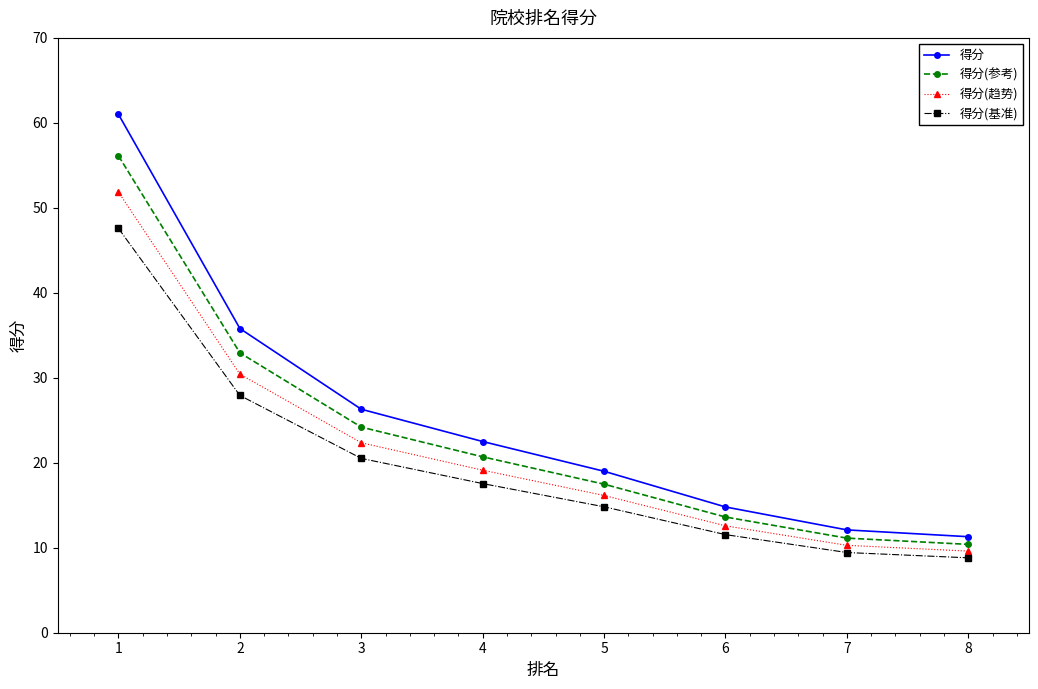

What is the maximum value shown in the chart?

61.0